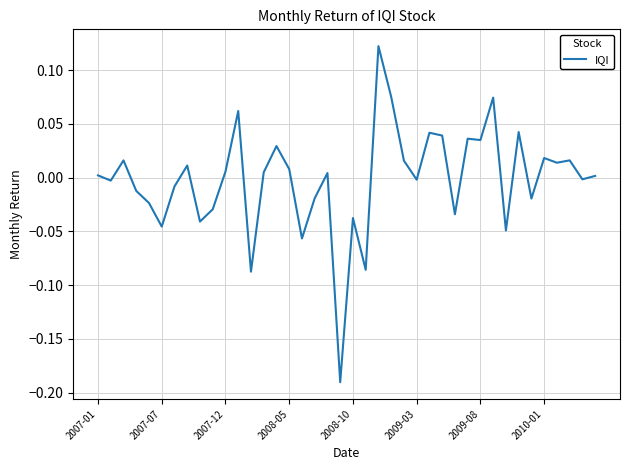

How many lines are shown in the chart?

1